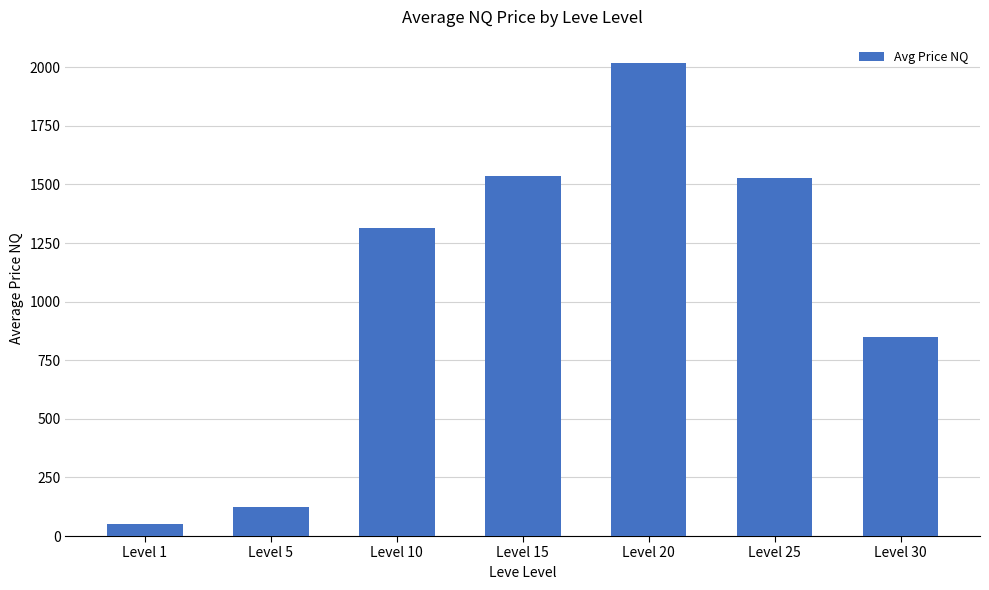

Is it true that the value at Level 25 is 622.7?

False